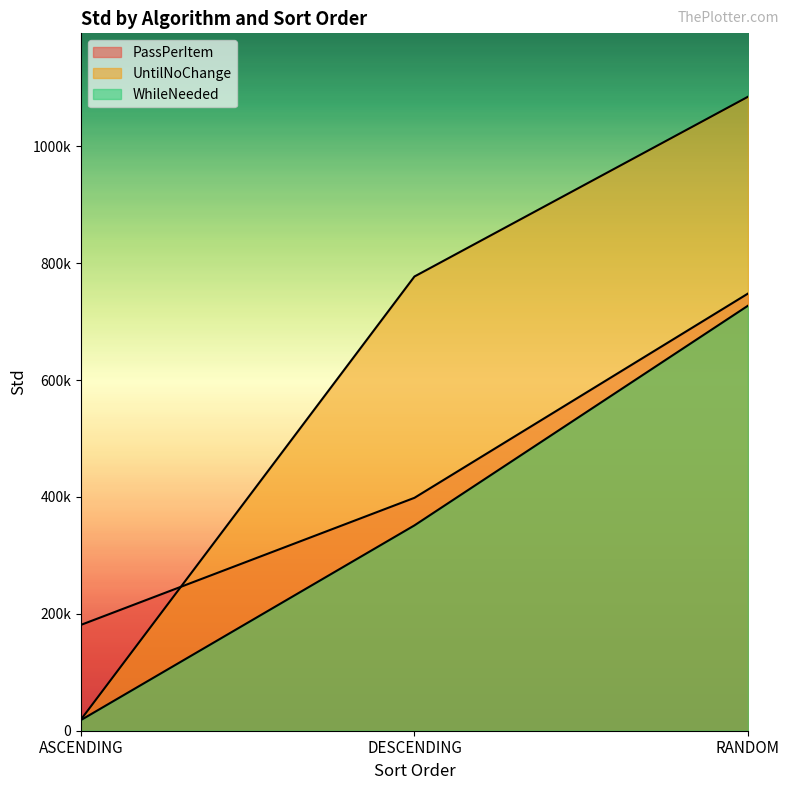

What is the label of the 3rd point from the right?

ASCENDING